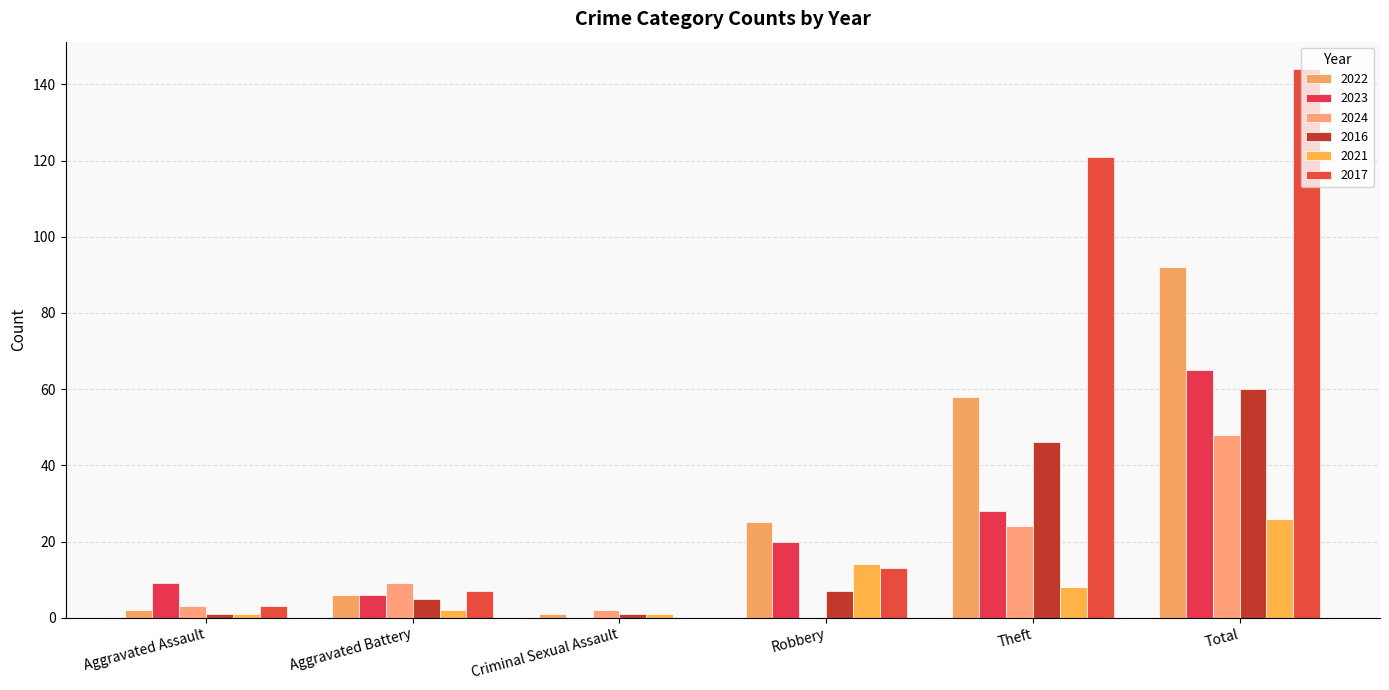

Are the bars grouped side by side (vs. stacked)?

Yes